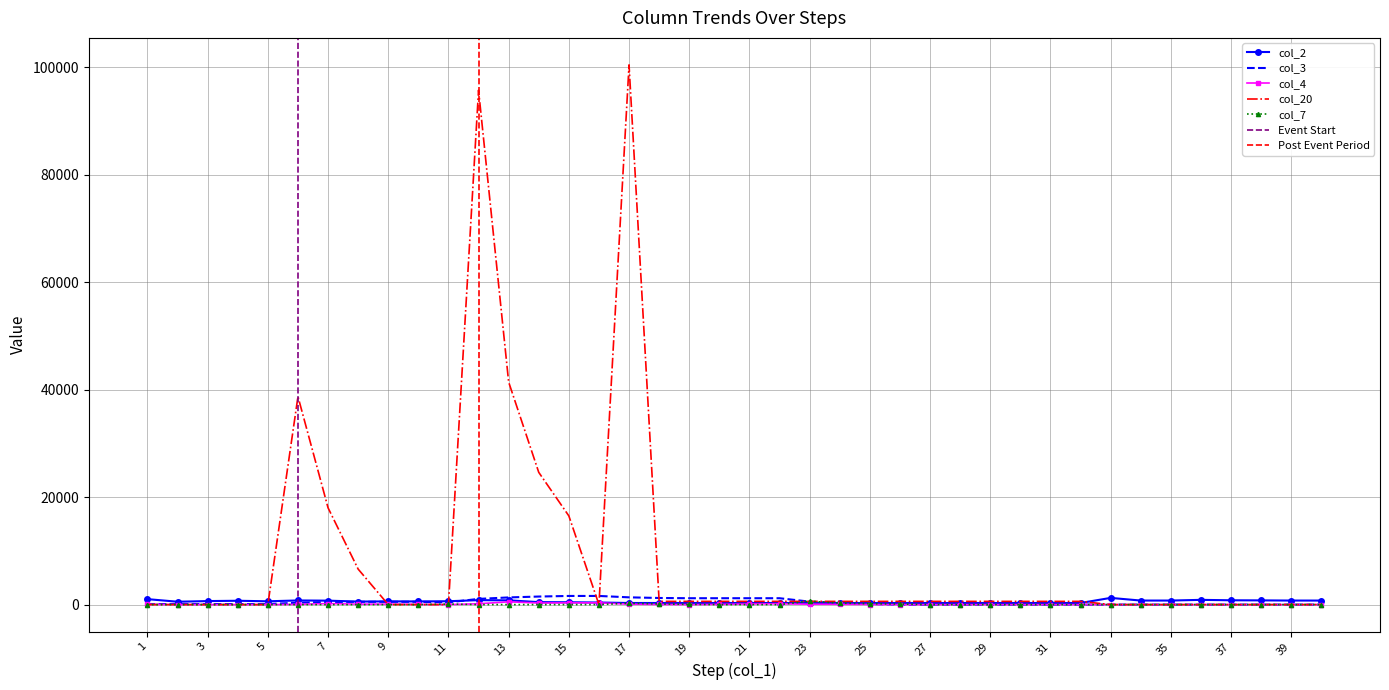

True or false: col_20 has a value of 35570 at 35.

False